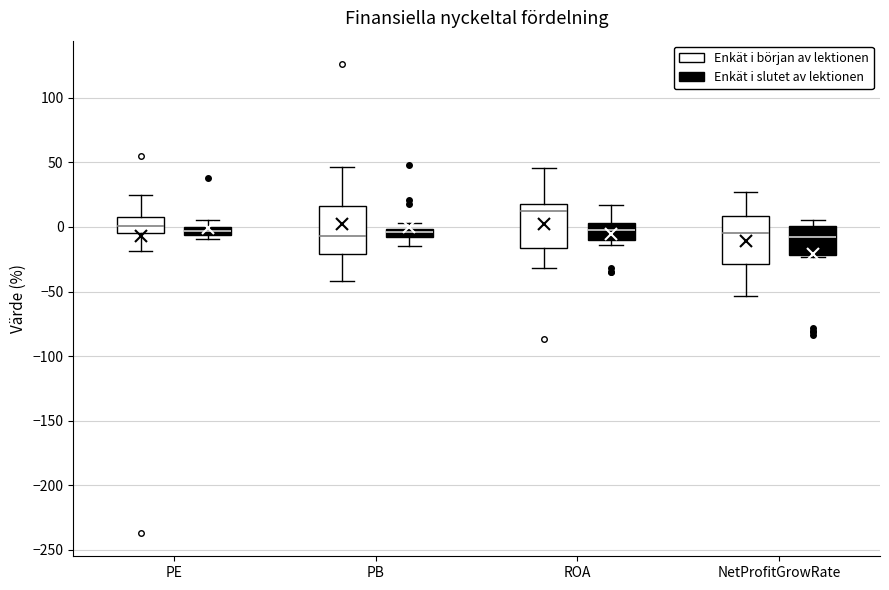

Where is the upper edge of the box for NetProfitGrowRate (Enkät i slutet av lektionen) on the y-axis? The values are not printed on the chart, so give them approximately, as read against the axis.

0